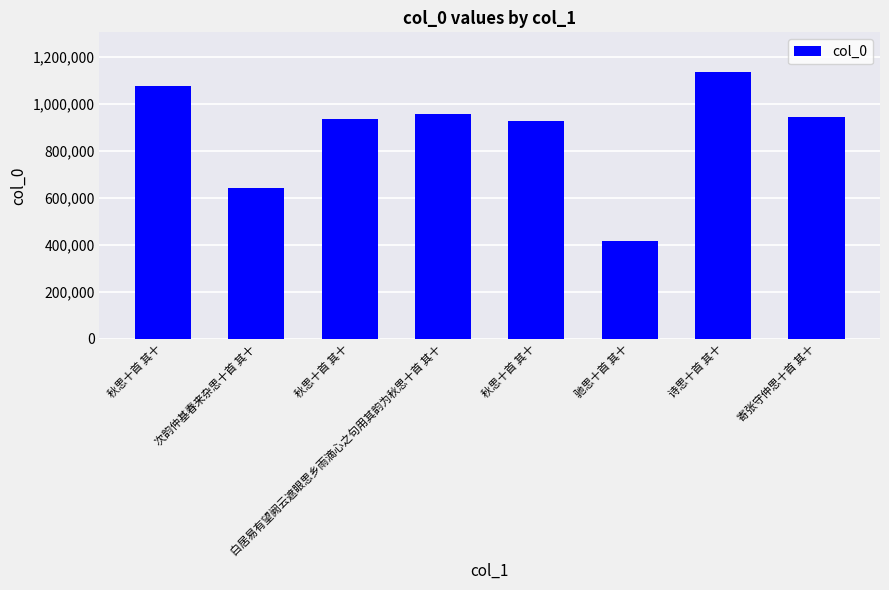

What is the greatest value displayed?

1135153